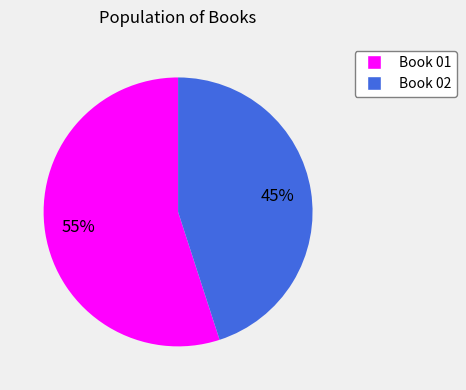

Which category has the smallest portion of the pie?

Book 02